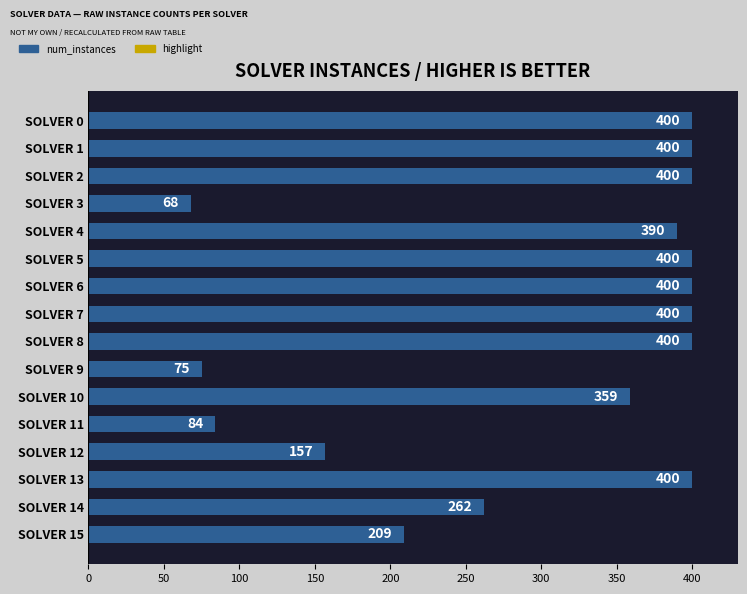

Which has a higher value, SOLVER 14 or SOLVER 13?

SOLVER 13